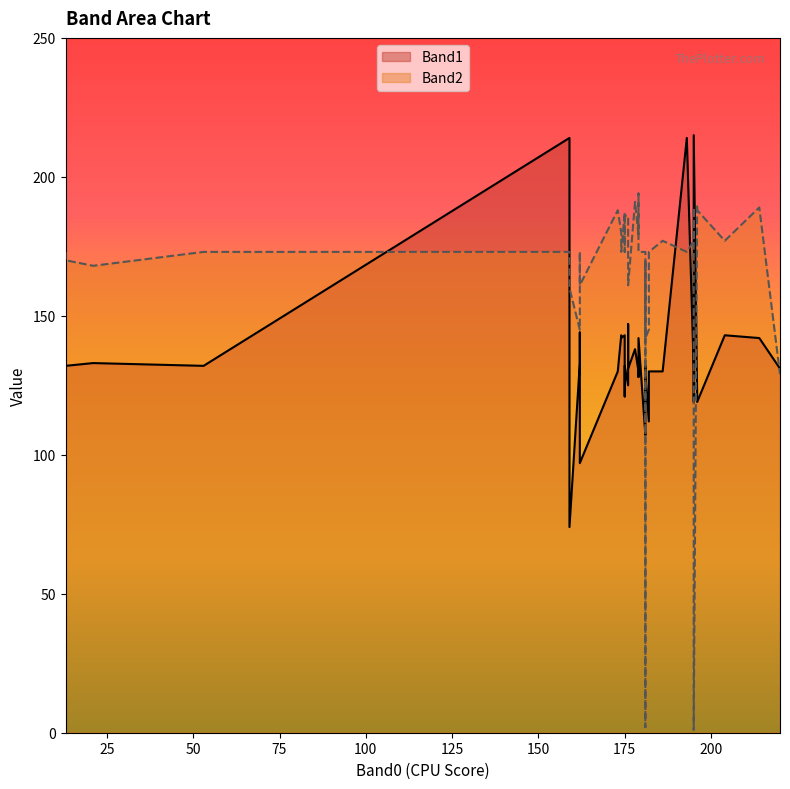

Count the number of categories in the chart.

40